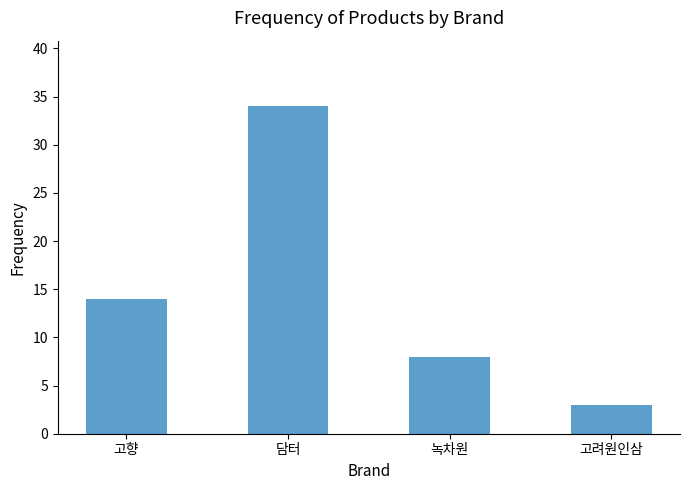

What is the minimum value shown in the chart?

3